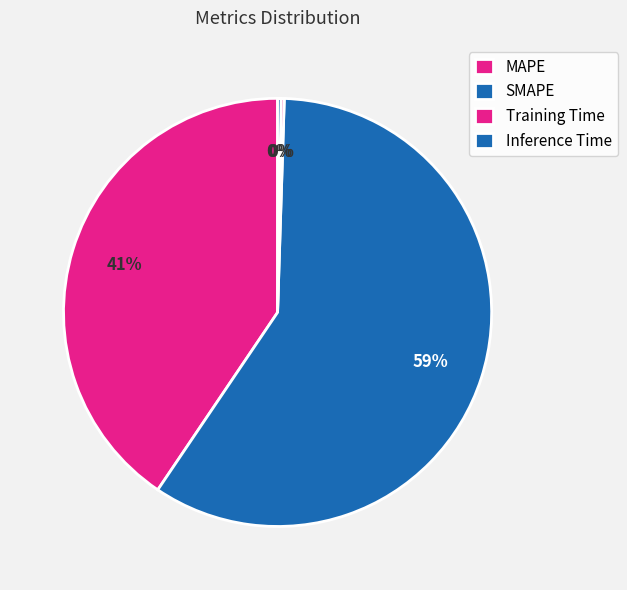

True or false: SMAPE accounts for 54% of the total.

False